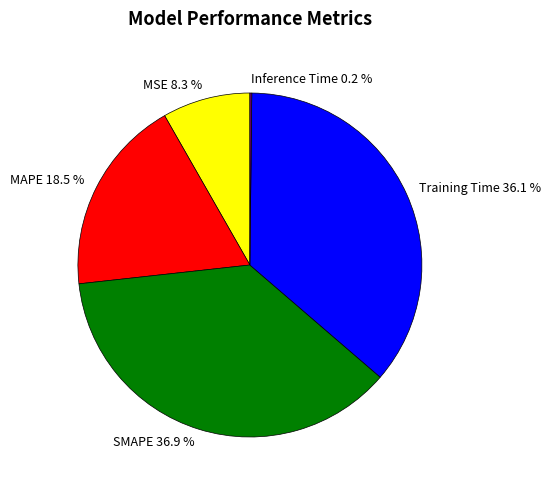

Which has a higher value, SMAPE 36.9 % or Training Time 36.1 %?

SMAPE 36.9 %